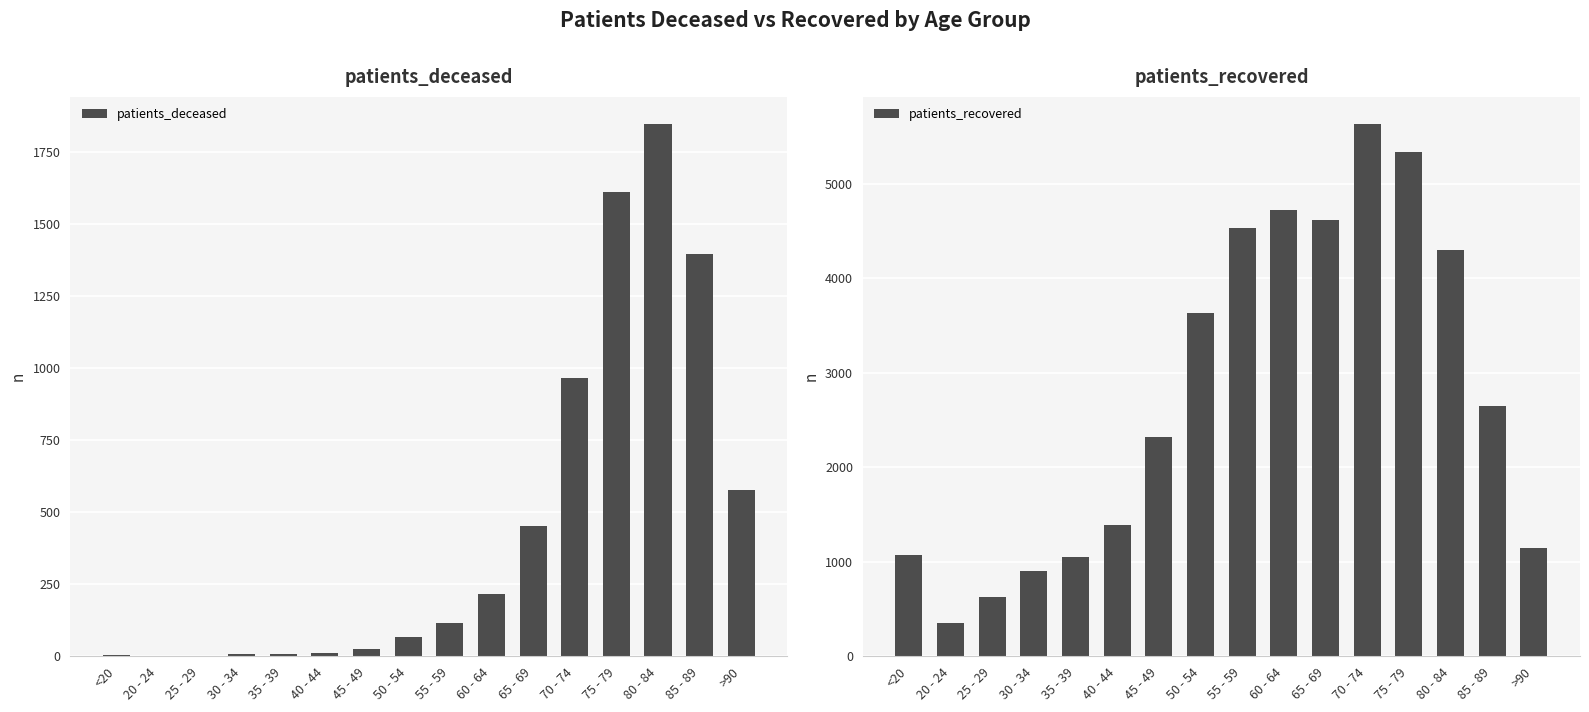

What is the difference between the second highest and second lowest values in the patients_recovered series?

4714